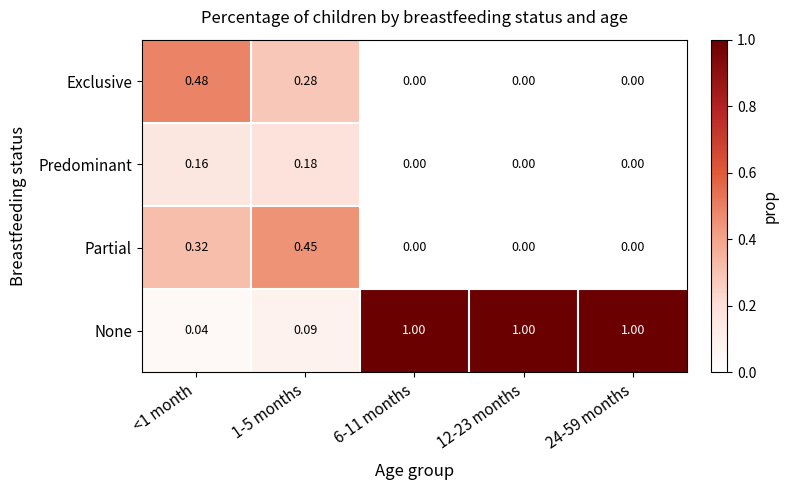

Is the value of Exclusive at 12-23 months greater than the value of None at 24-59 months?

No